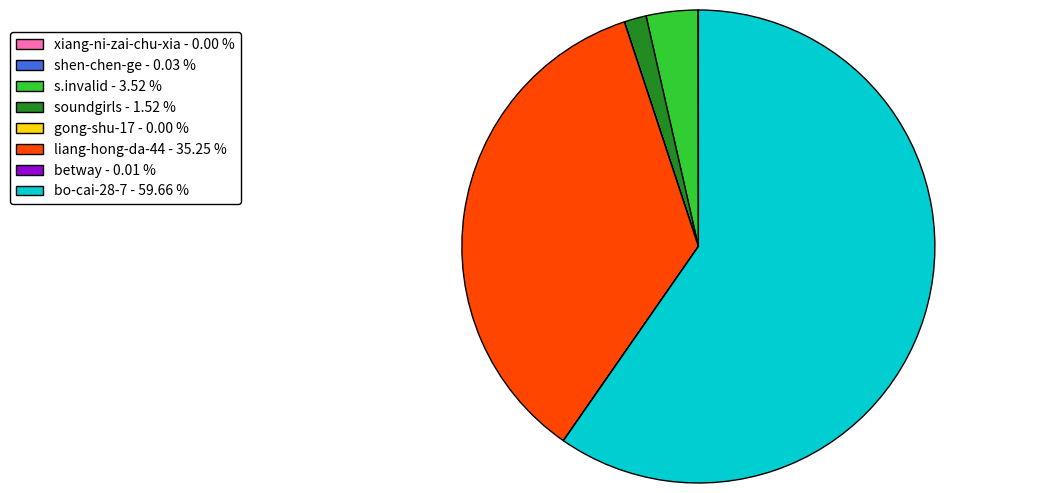

Is bo-cai-28-7 - 59.66 % the majority of the pie?

Yes